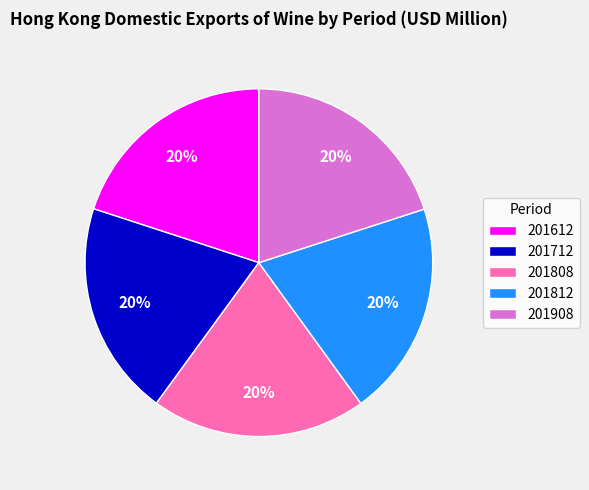

To the nearest percent, what is the average slice percentage?

20%